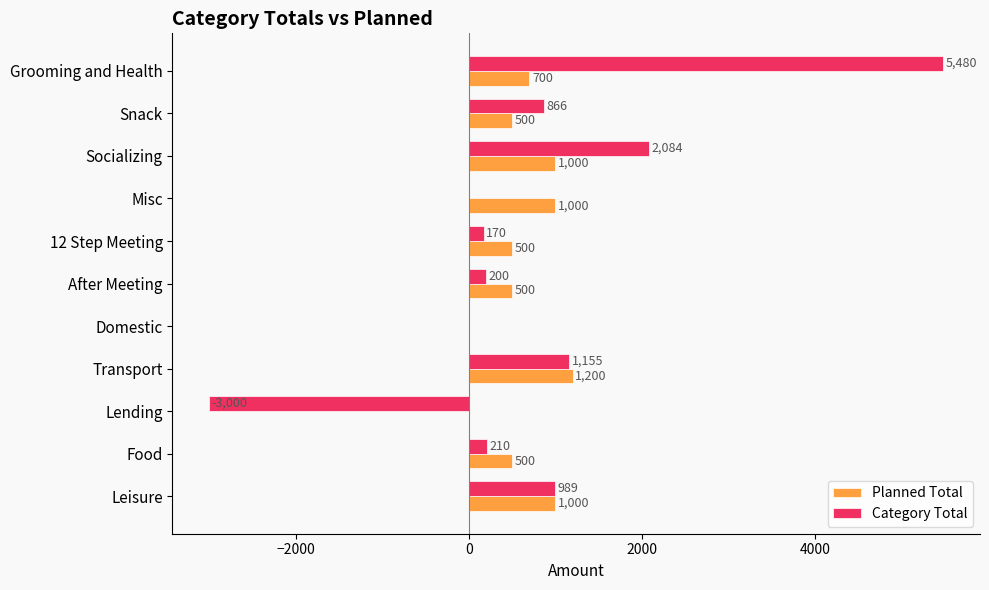

What is the sum of the Planned Total values at 12 Step Meeting and Food?

1000